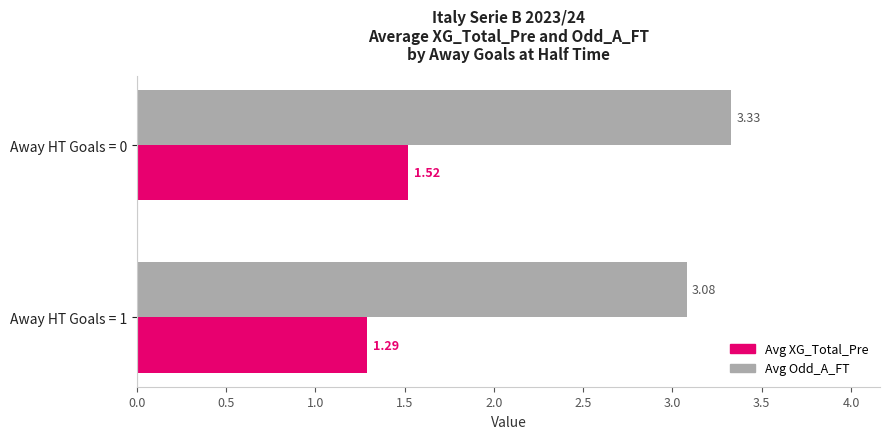

What is the average value of the Avg Odd_A_FT series?

3.2